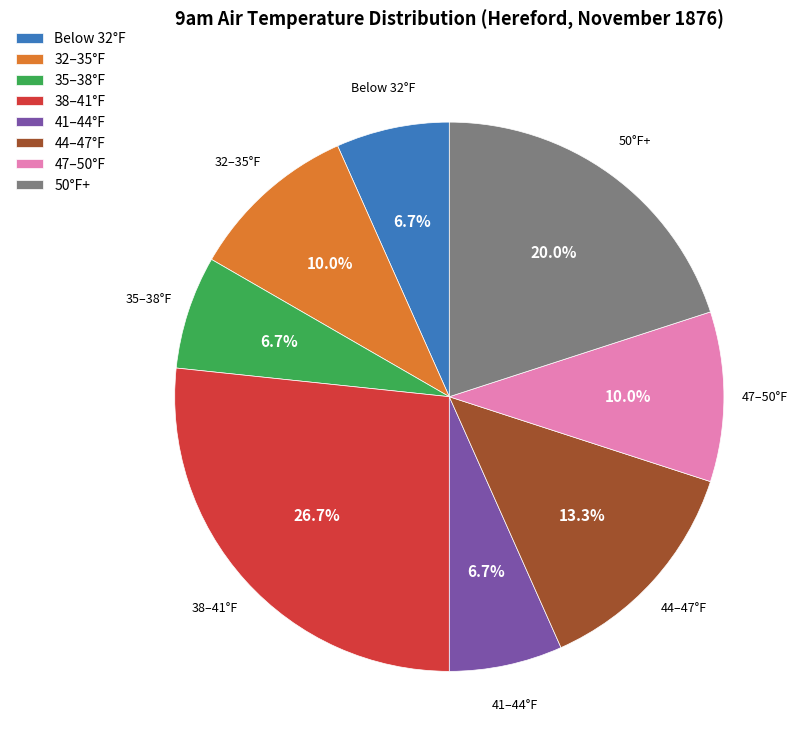

How many segments does this pie chart have?

8